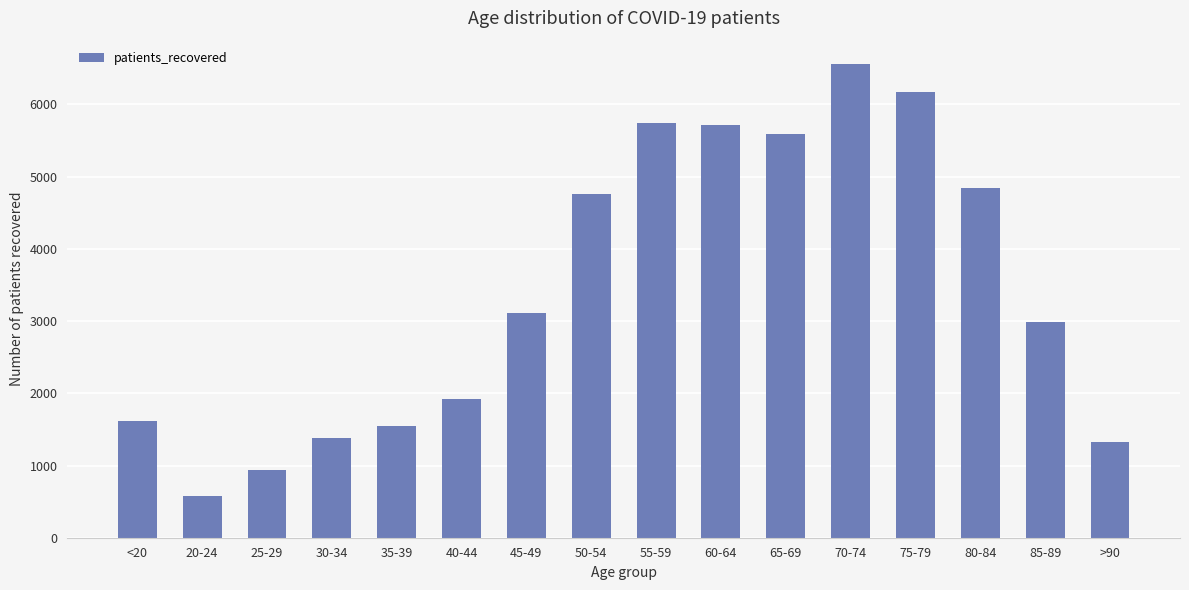

Is it true that the value at 85-89 is 5171?

False